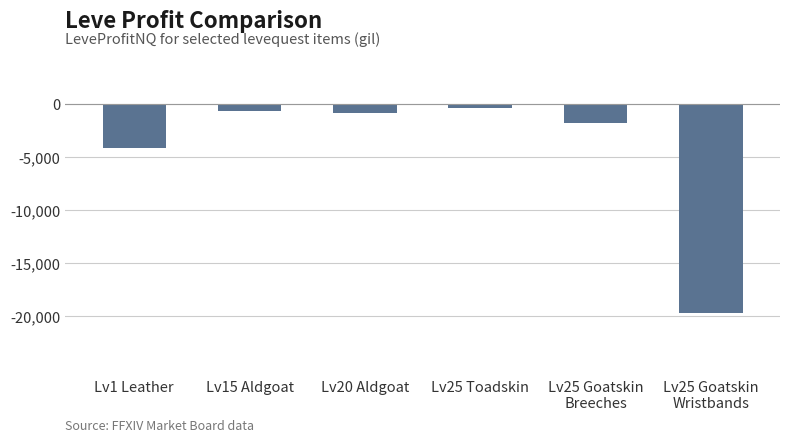

Where is the data nearest to the value -10044?

Lv1 Leather